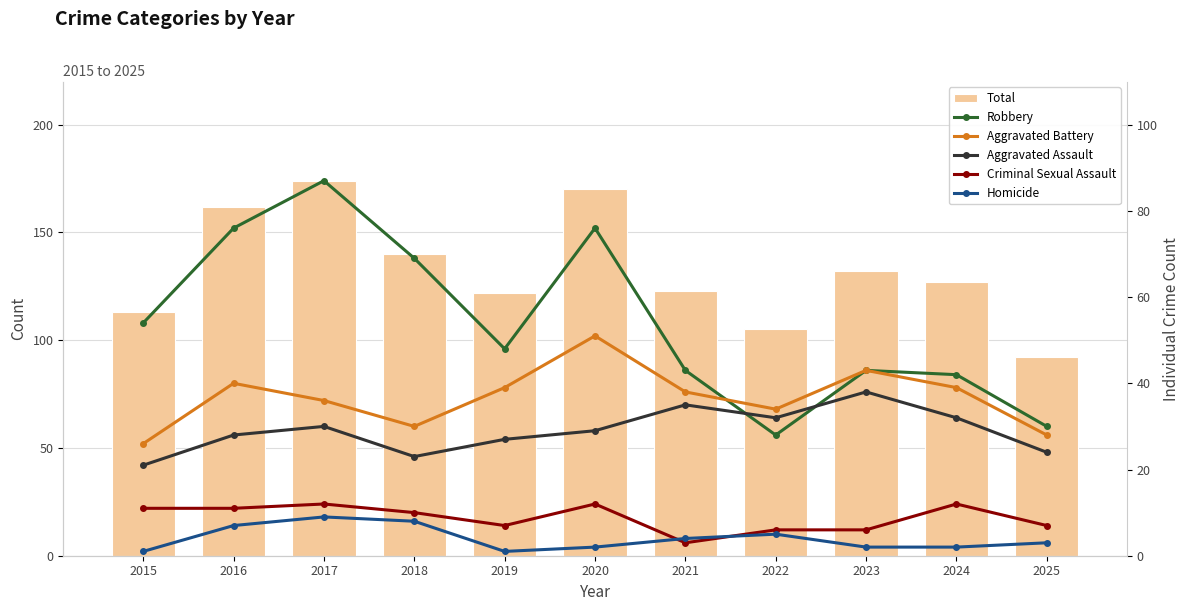

What is the value of the Robbery bar at the 7th from the left?

43